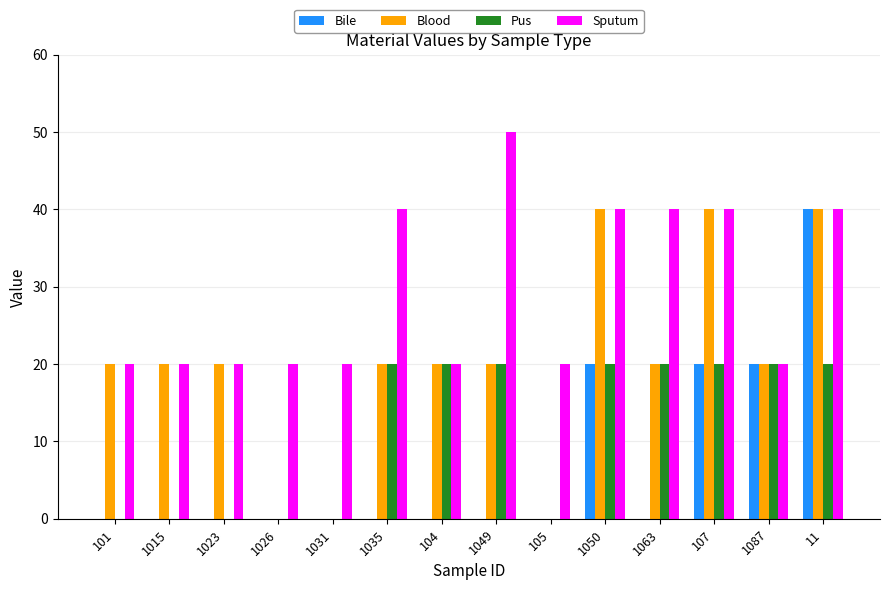

At which category is the sum across all series the highest?

11